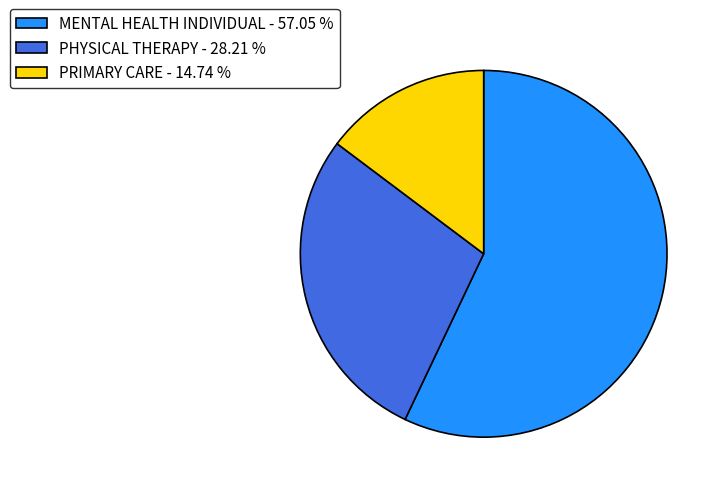

How many segments does this pie chart have?

3